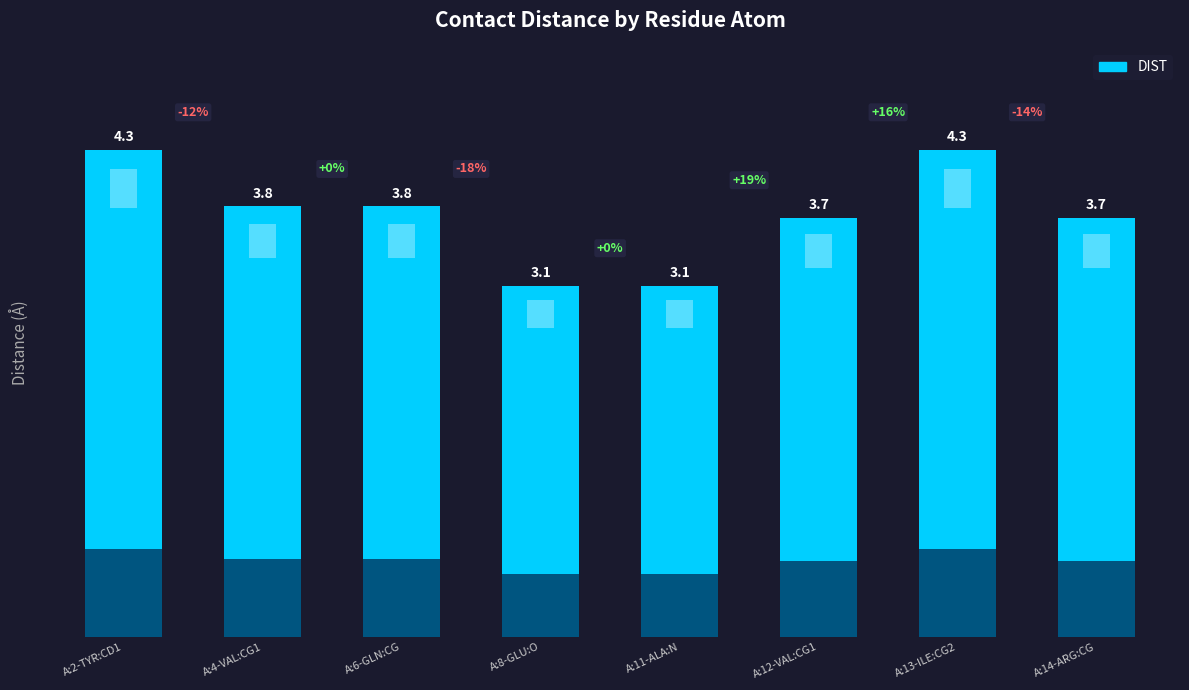

Where is the data nearest to the value 3?

A:8-GLU:O